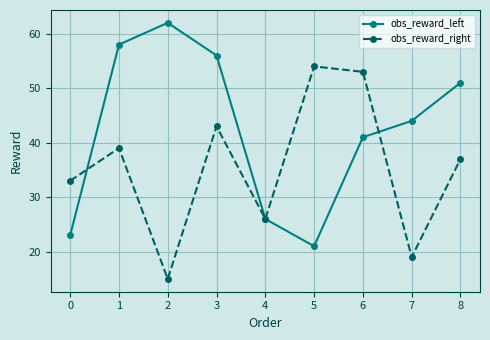

At which label is obs_reward_left closest to 41?

6